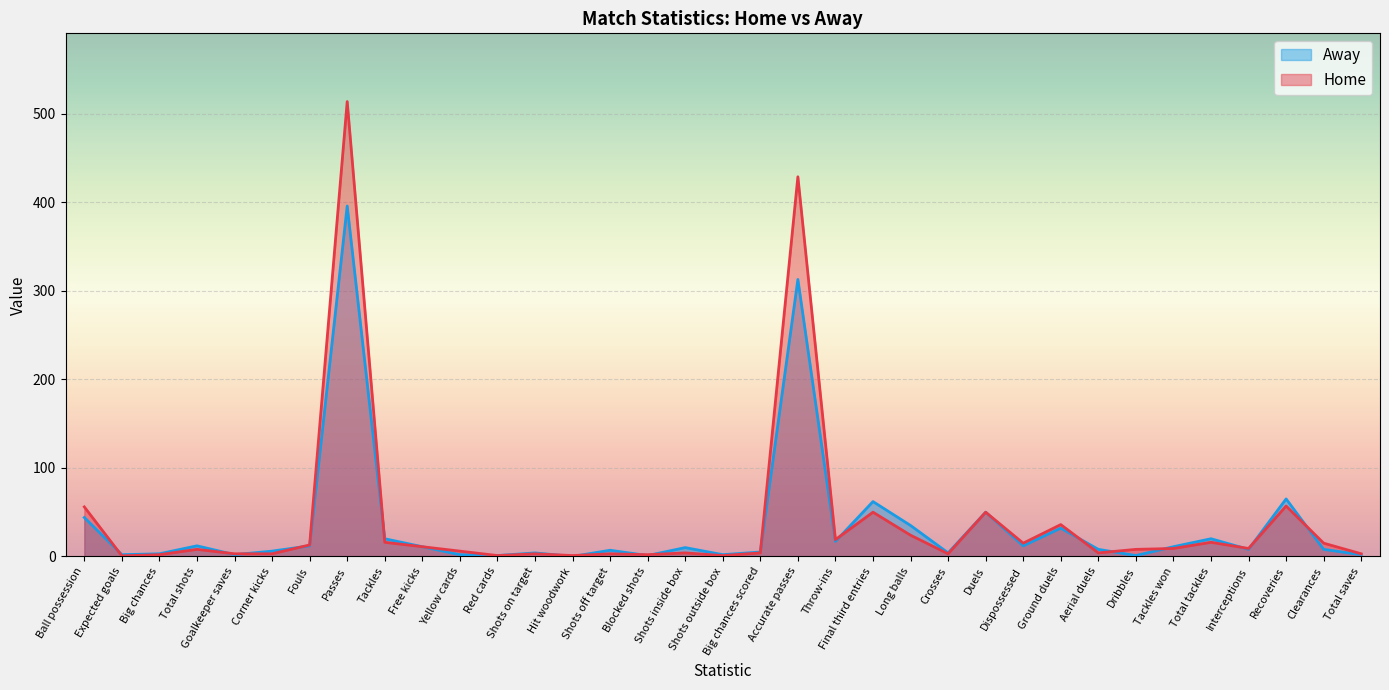

What are all the series names shown in the legend?

Away, Home